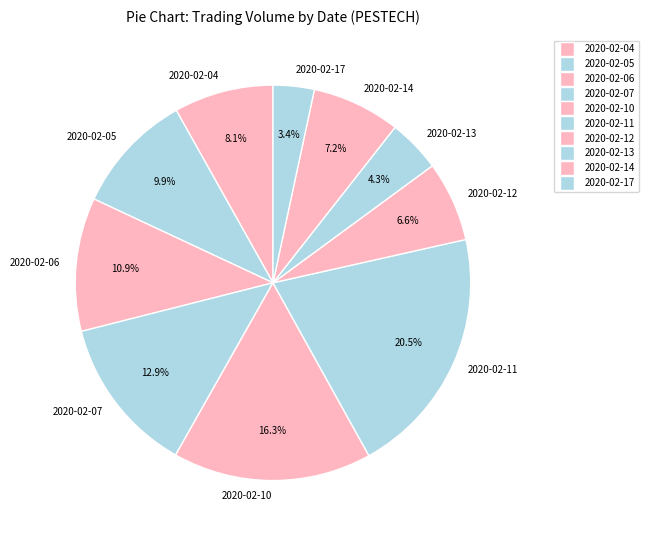

Is there a majority slice in this chart?

No